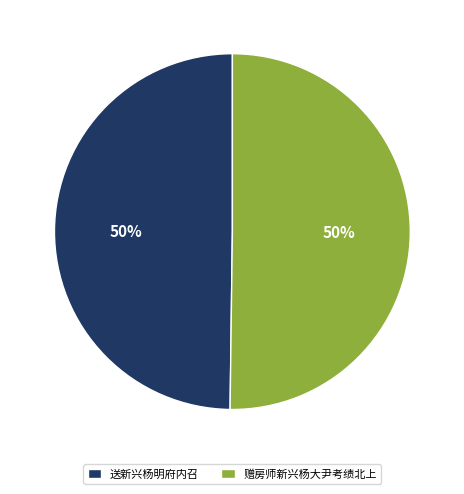

To the nearest percent, what percentage of the pie is 赠房师新兴杨大尹考绩北上?

50%